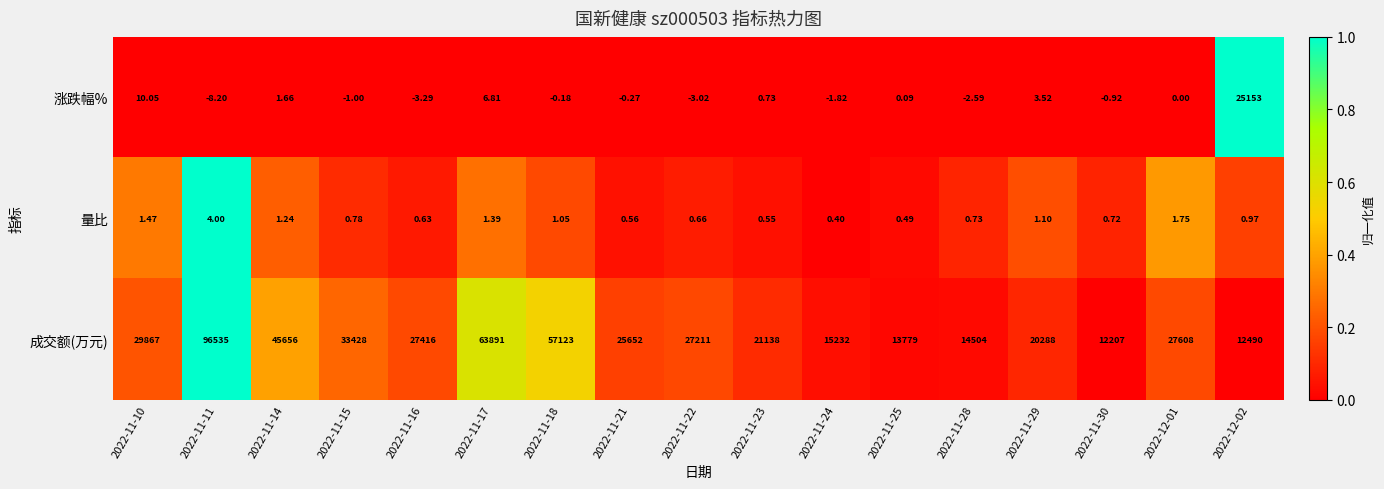

List the series in order of their peak value, highest first.

成交额(万元), 涨跌幅%, 量比